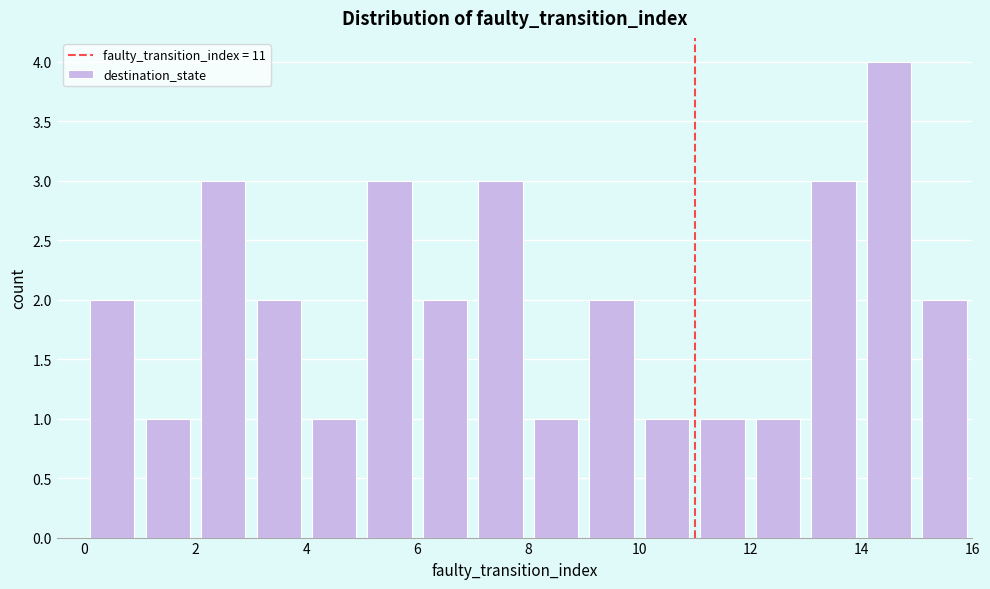

How tall is the bar that spans 0 to 1 on the x-axis? The values are not printed on the chart, so give them approximately, as read against the axis.

2